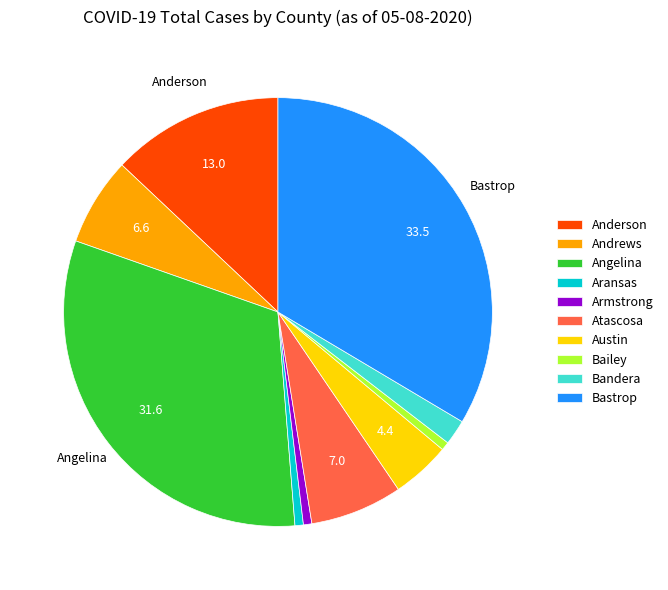

Between Bailey and Austin, which is larger?

Austin